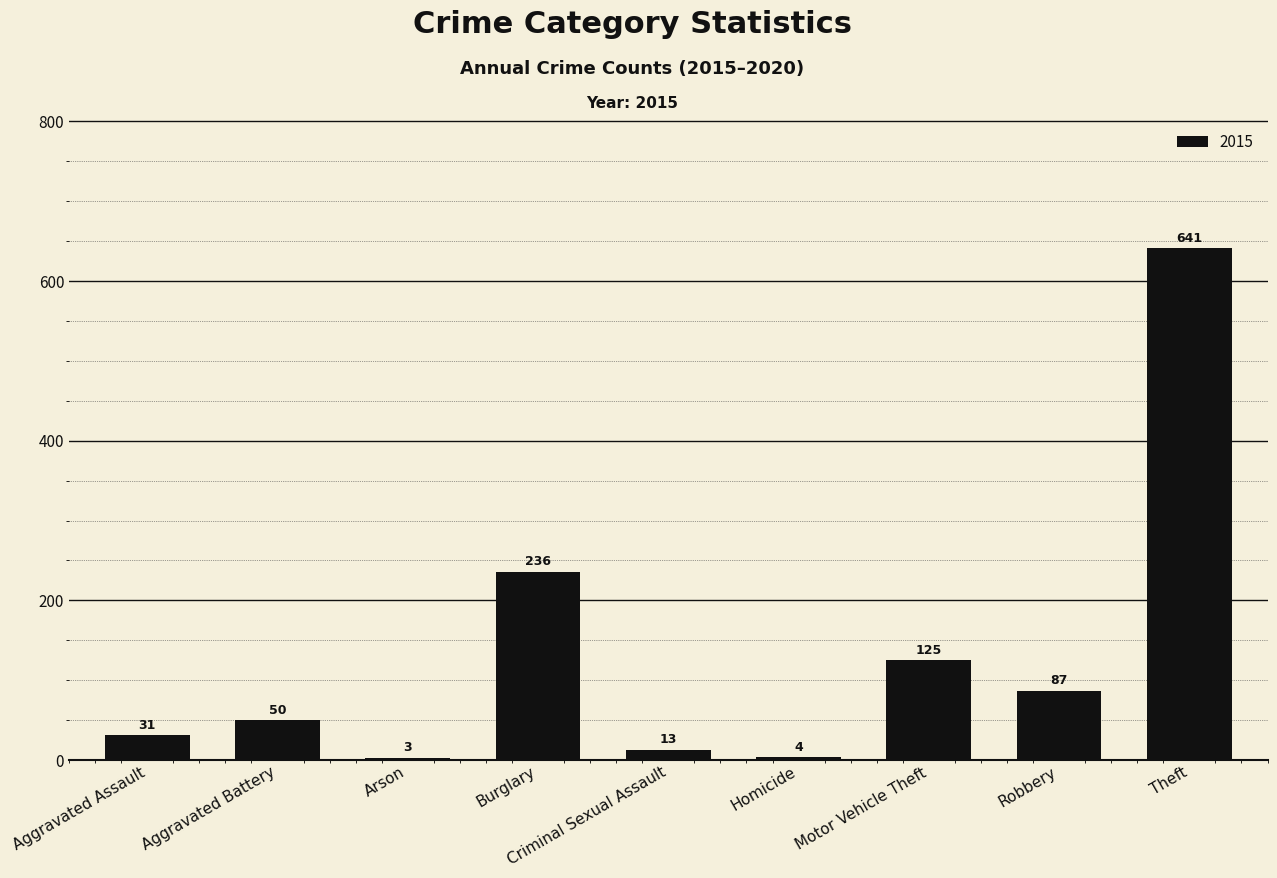

What position from the left is Burglary?

4